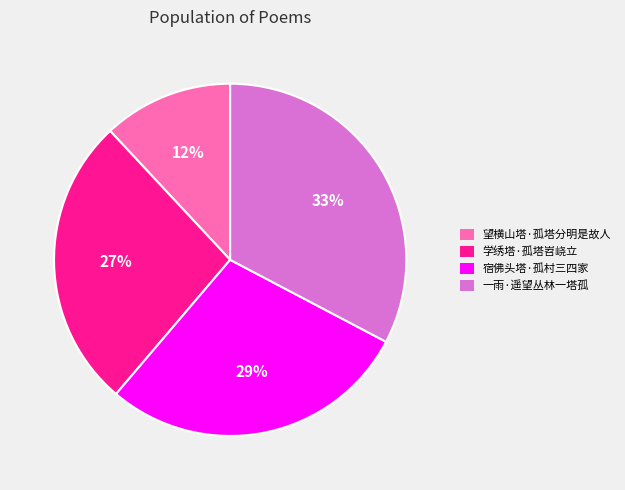

To the nearest percent, what is the difference between the largest and smallest slice percentages?

21%